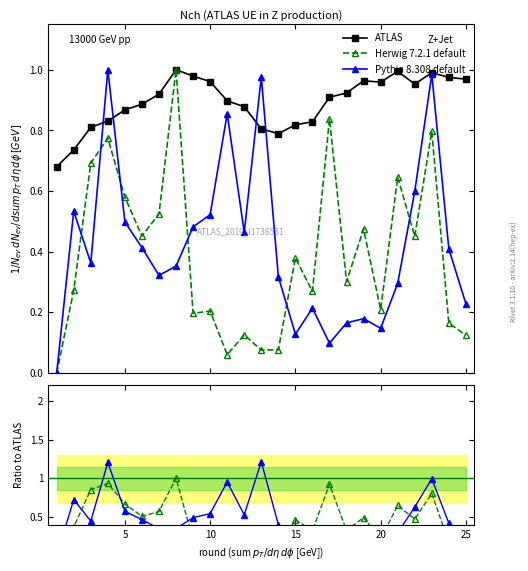

How many lines are shown in the chart?

3